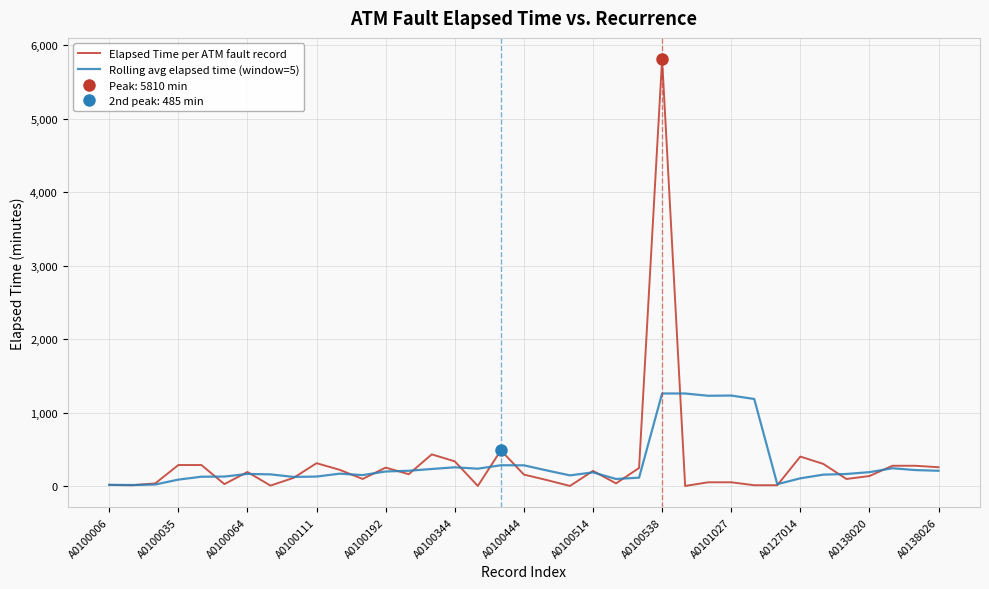

What are all the series names shown in the legend?

Elapsed Time per ATM fault record, Rolling avg elapsed time (window=5)